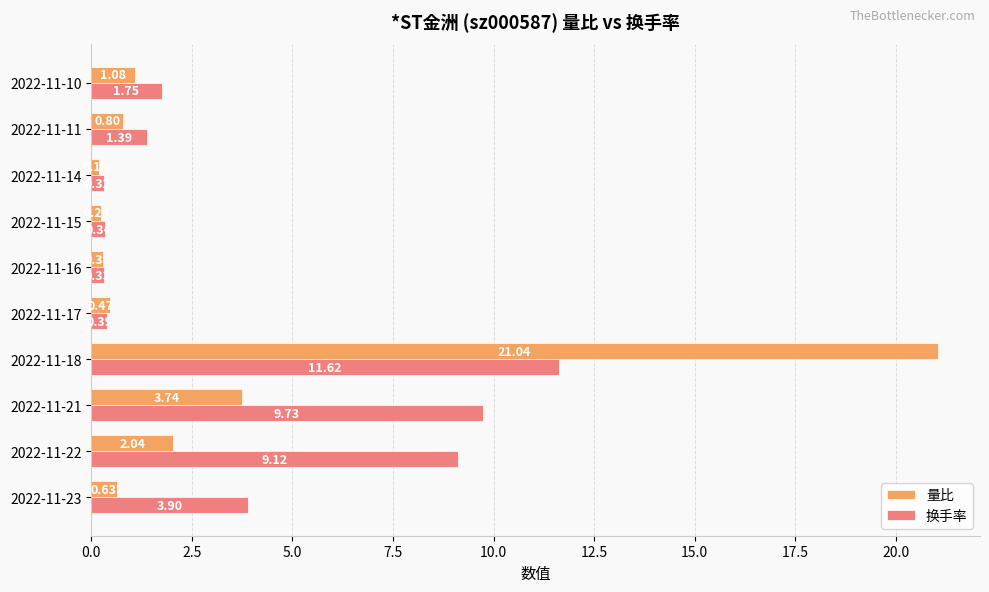

Rank the series by their average value, from highest to lowest.

换手率, 量比